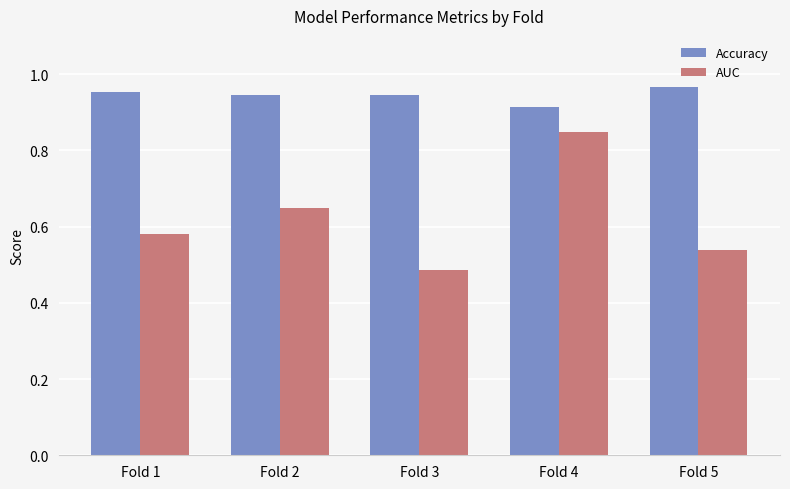

List the series in order of their overall mean, lowest first.

AUC, Accuracy